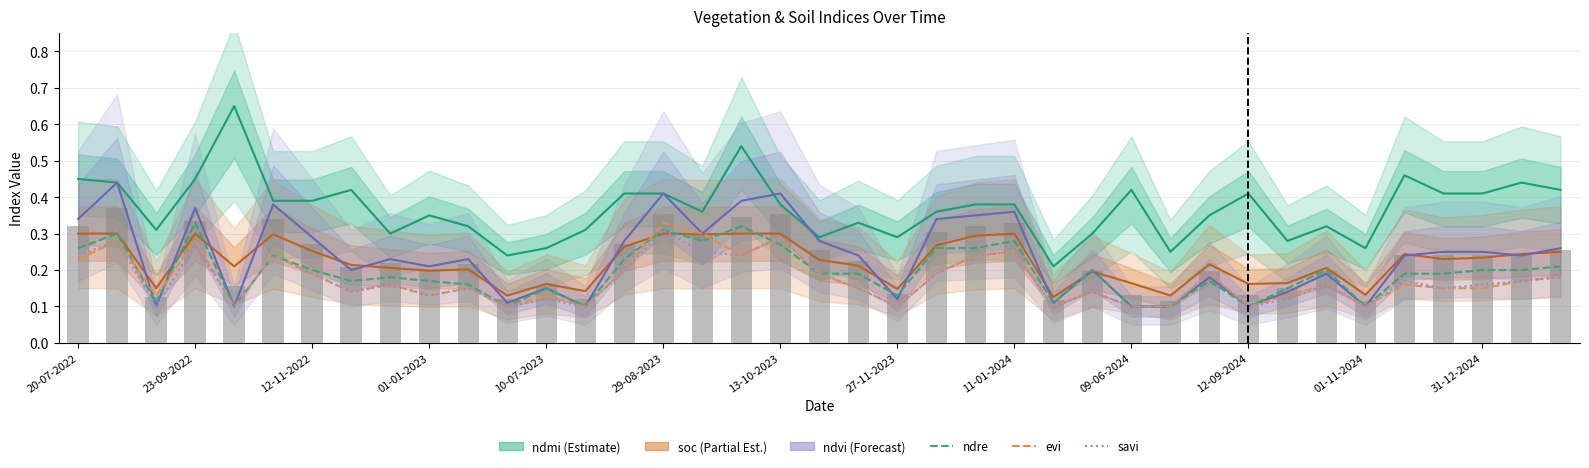

Which series has the largest total across all categories?

ndmi